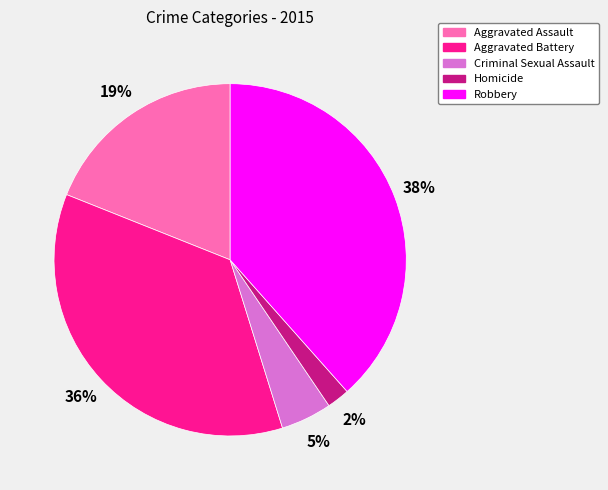

To the nearest percent, what percentage of the pie is Aggravated Assault?

19%